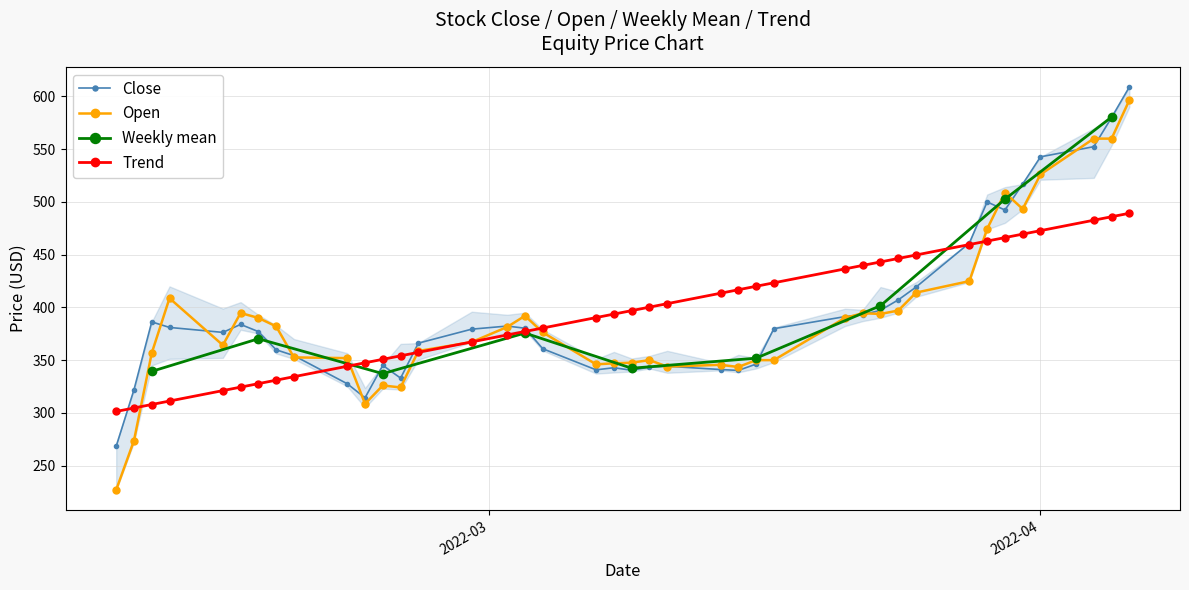

What is the maximum value for Open?

596.4